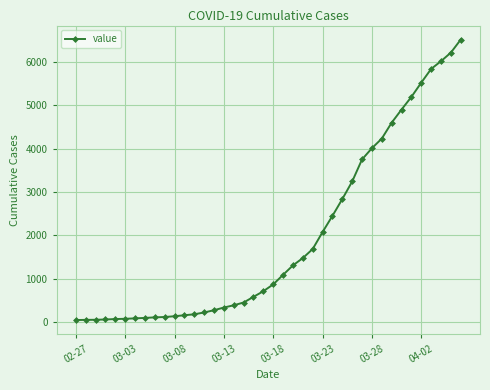

What is the maximum value shown in the chart?

6521